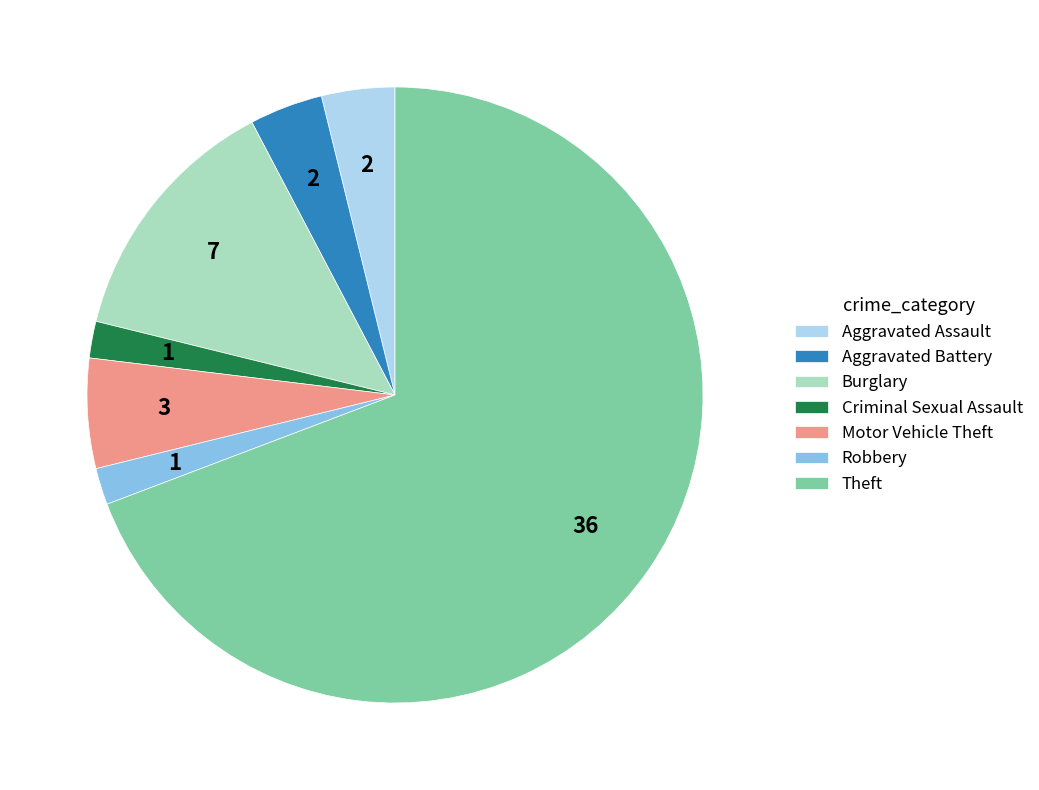

Count the number of slices in the pie.

7